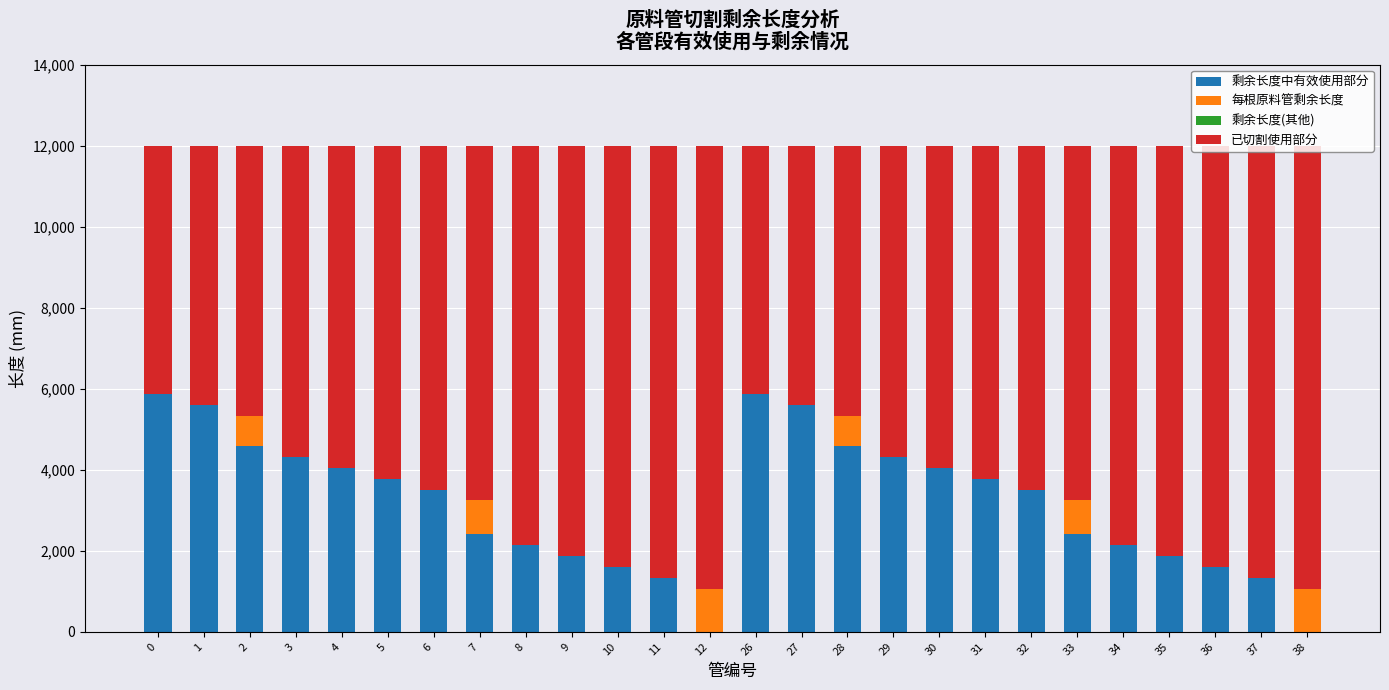

What is the sum of all 剩余长度中有效使用部分 values?

82088